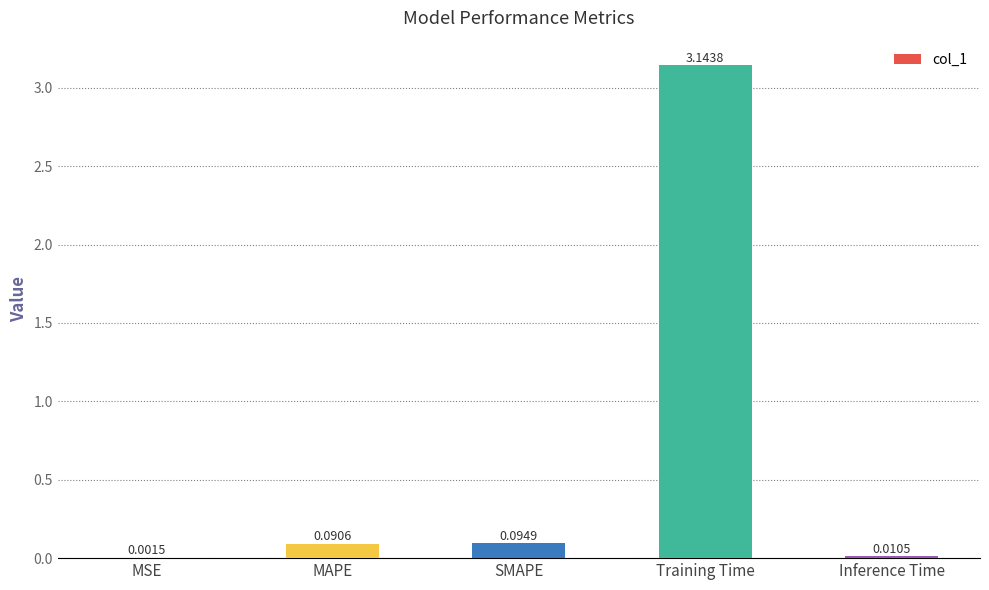

Which has a higher value, Training Time or SMAPE?

Training Time